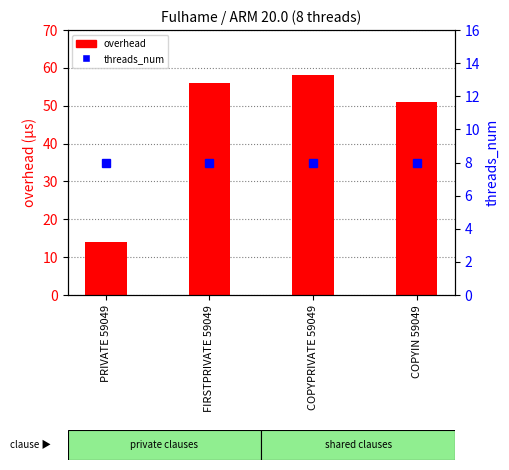

How many values in the overhead series exceed 56?

2